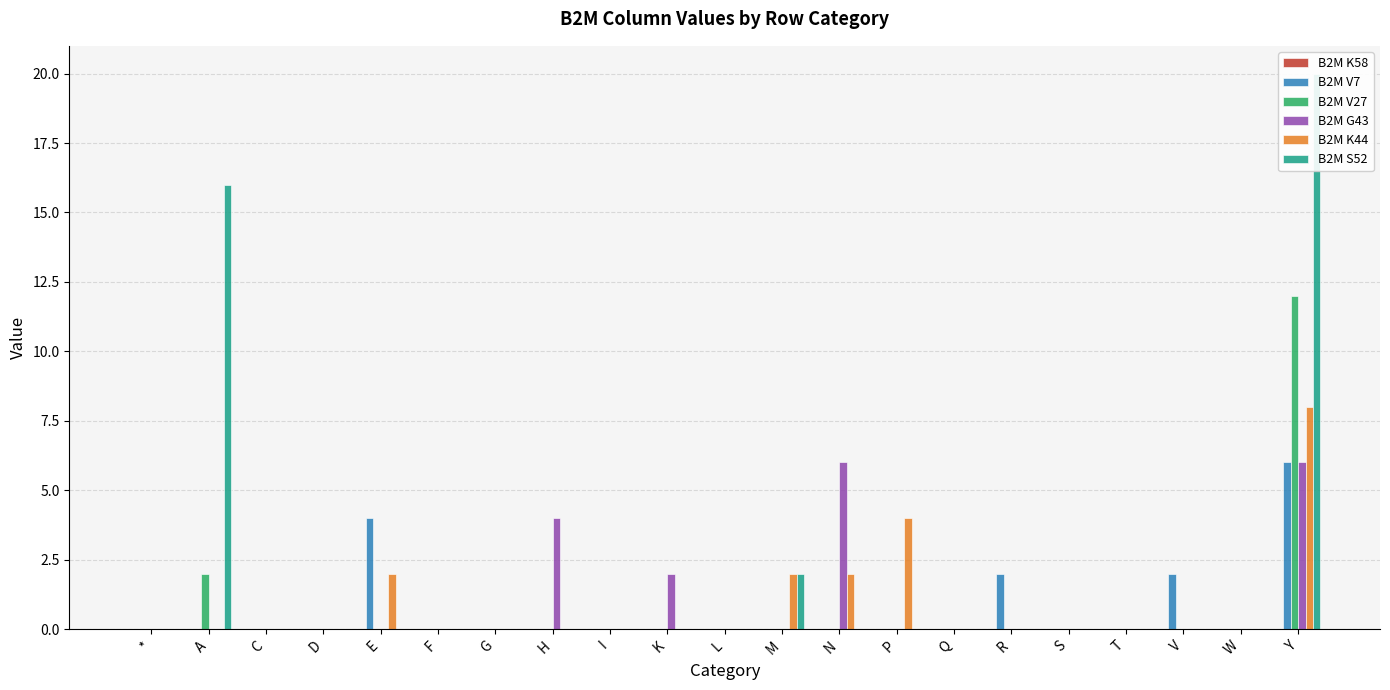

At which category is the sum across all series the highest?

Y